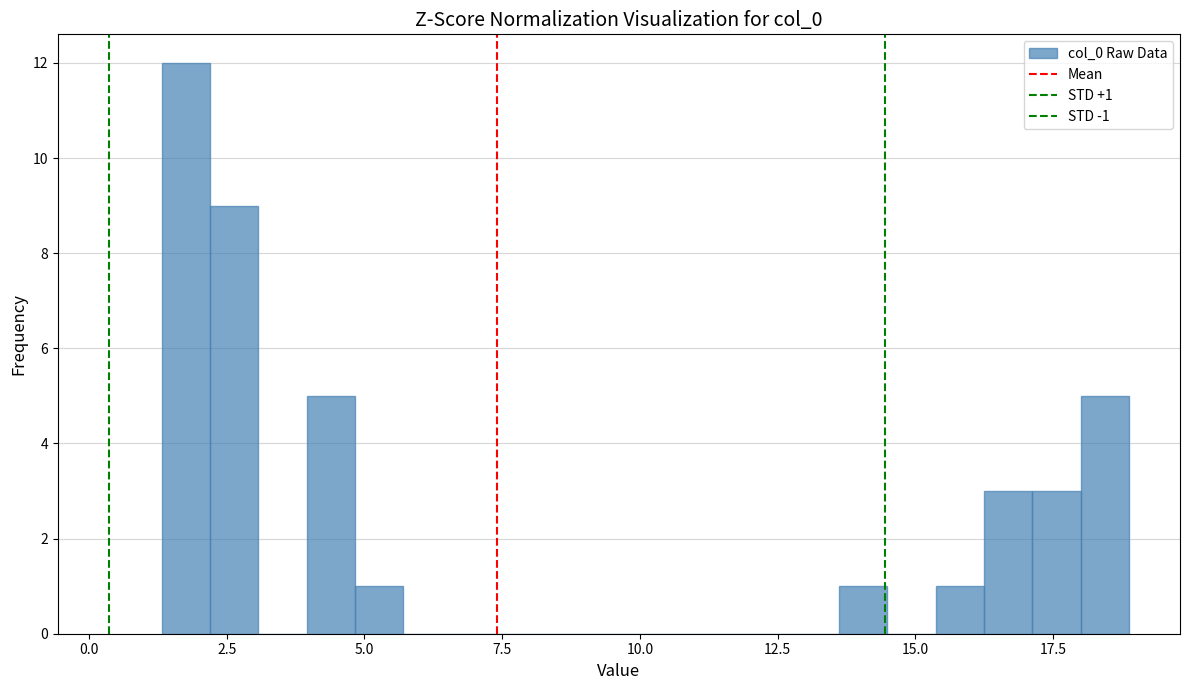

Around what value on the x-axis is the tallest bar? Give the approximate position of its centre, as read against the axis.

2.0